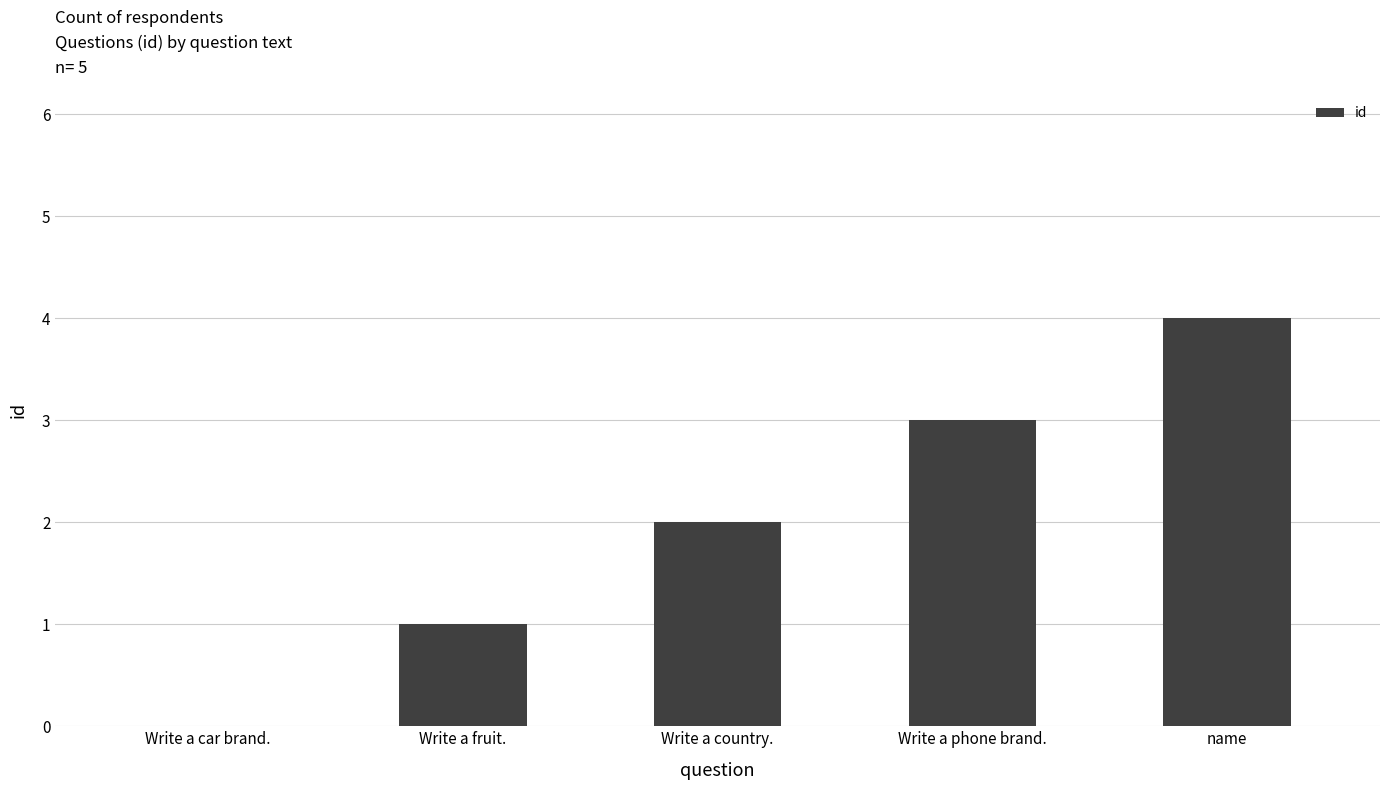

What is the sum of all values?

10